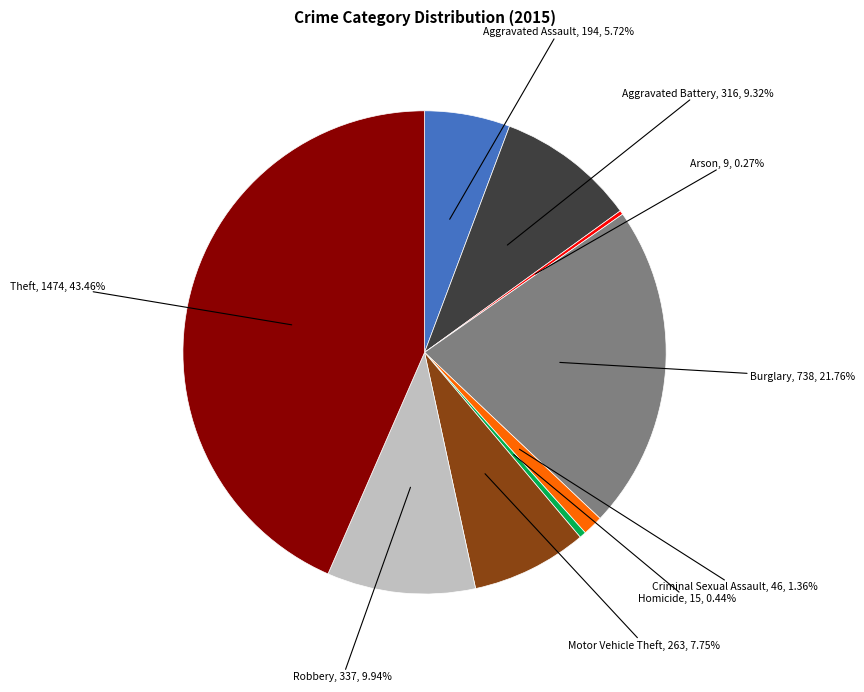

What is the ratio of the value at Criminal Sexual Assault to the value at Robbery?

0.1